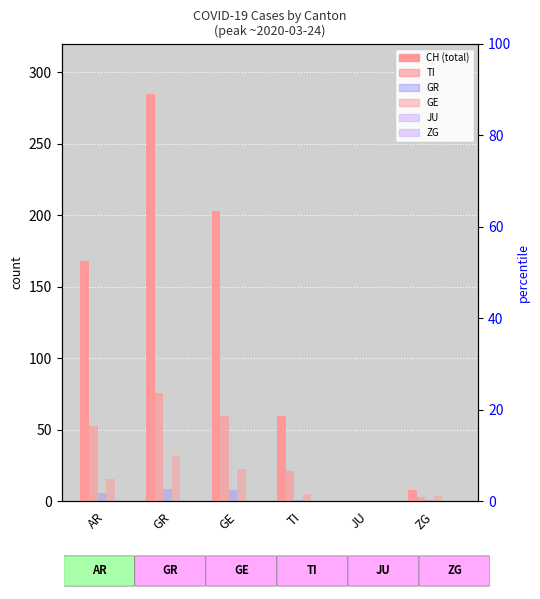

Is it true that GR equals 8 at AR?

False